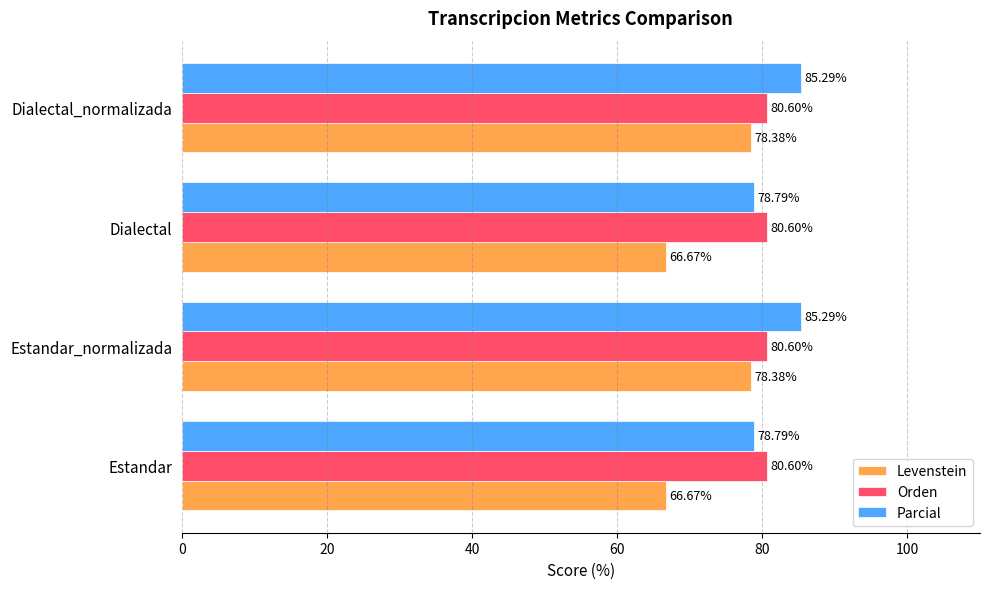

Which series has the largest total across all categories?

Parcial